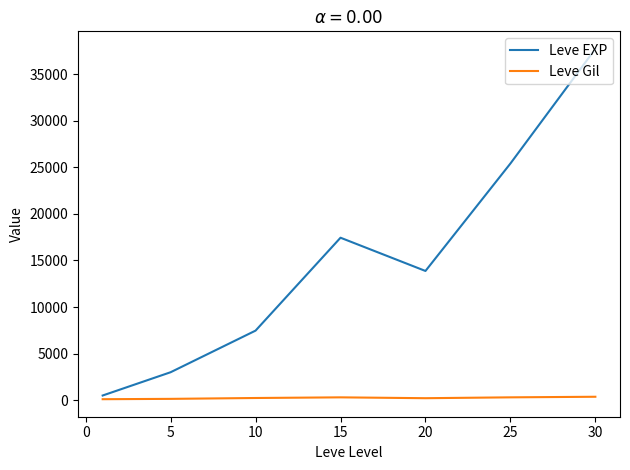

What is the greatest value displayed?

37715.0